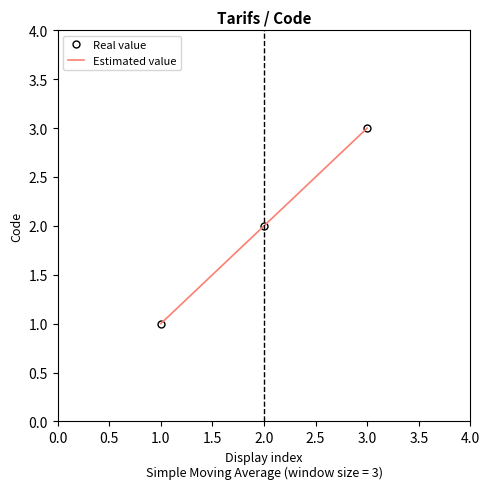

How many data points in Real value are above 2?

1